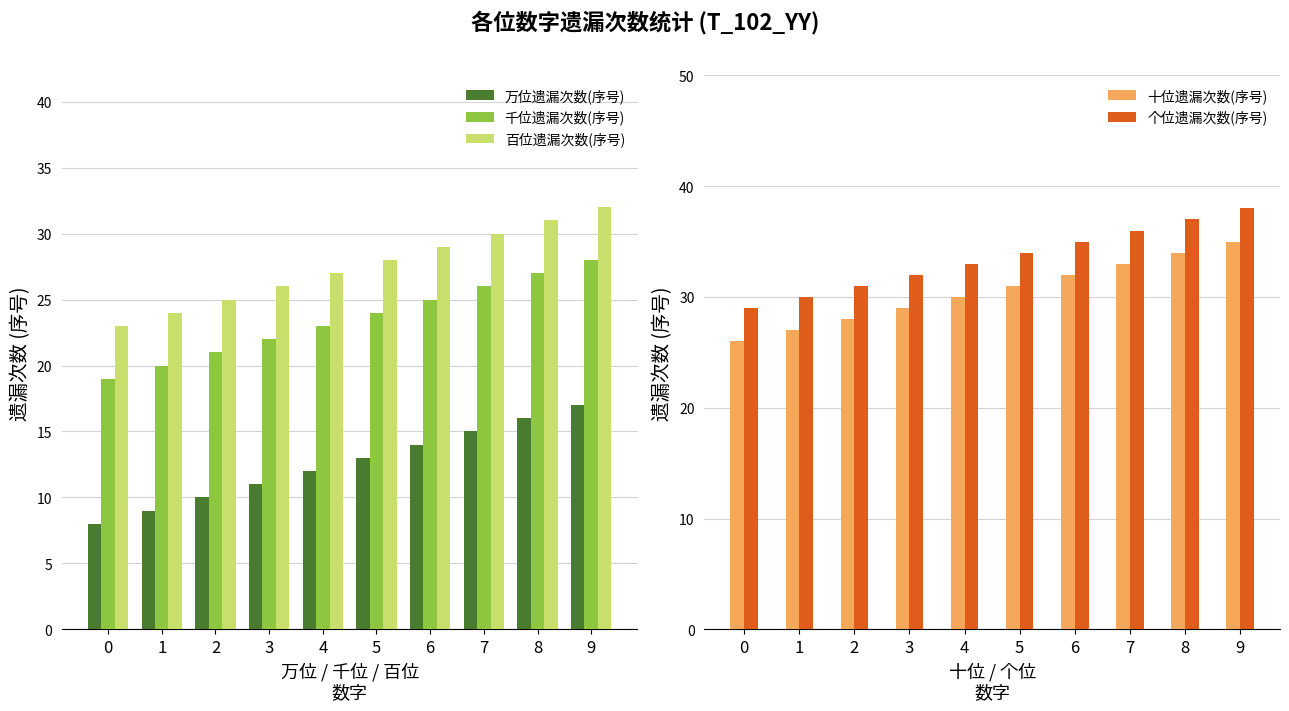

What are all the series names shown in the legend?

万位遗漏次数(序号), 千位遗漏次数(序号), 百位遗漏次数(序号), 十位遗漏次数(序号), 个位遗漏次数(序号)